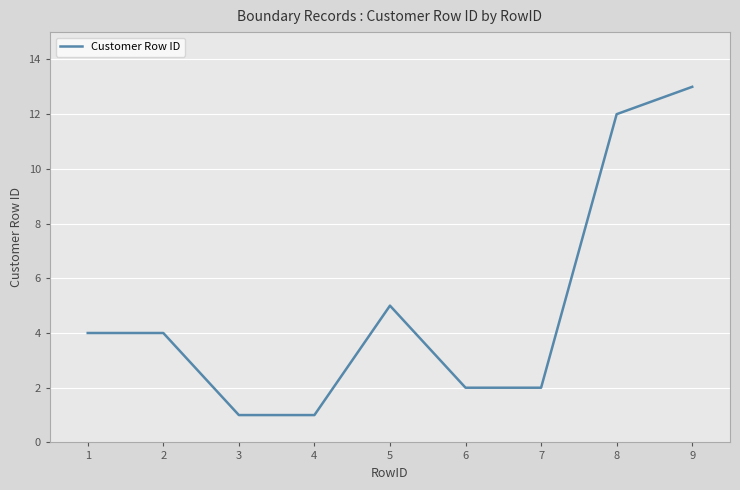

What is the sum of the values at 6 and 7?

4